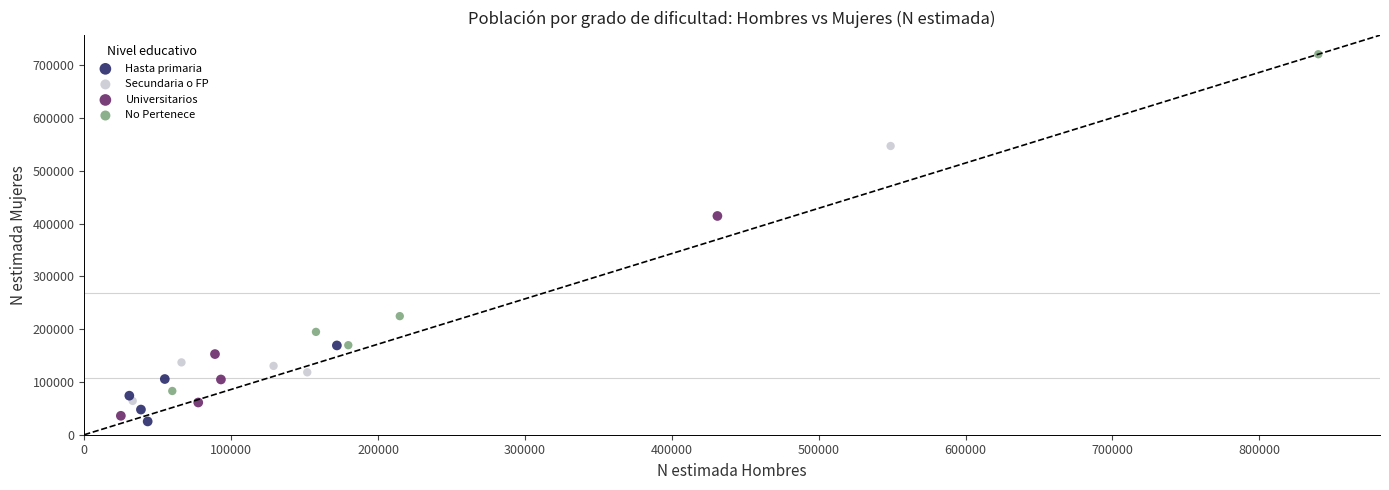

Which series contains the highest Y value?

No Pertenece